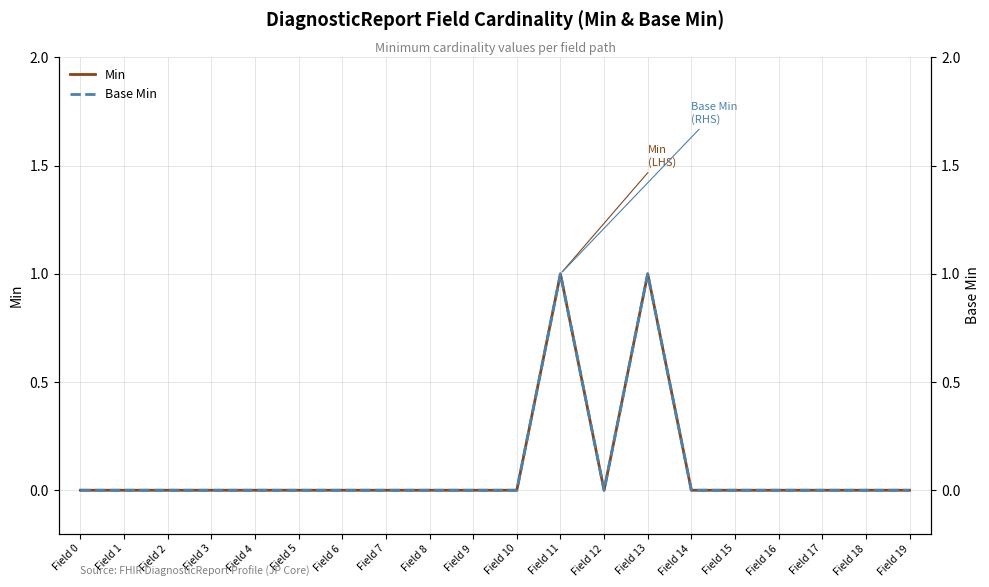

The value of Base Min at Field 6 is -1. True or false?

False